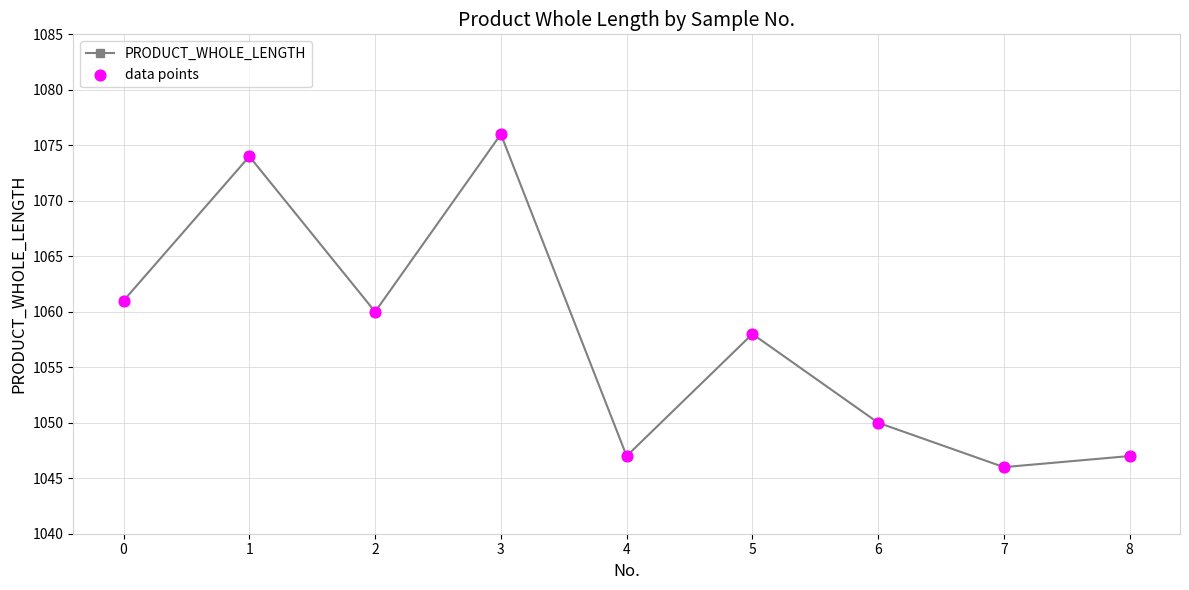

What is the sum of the values at 0 and 1?

2135